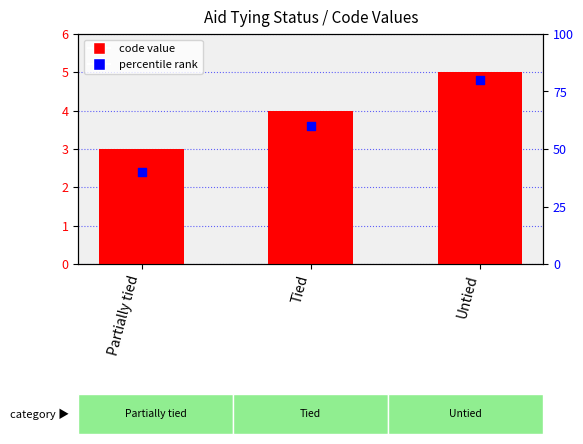

Is the value of percentile rank at Tied greater than the value of code at Partially tied?

Yes